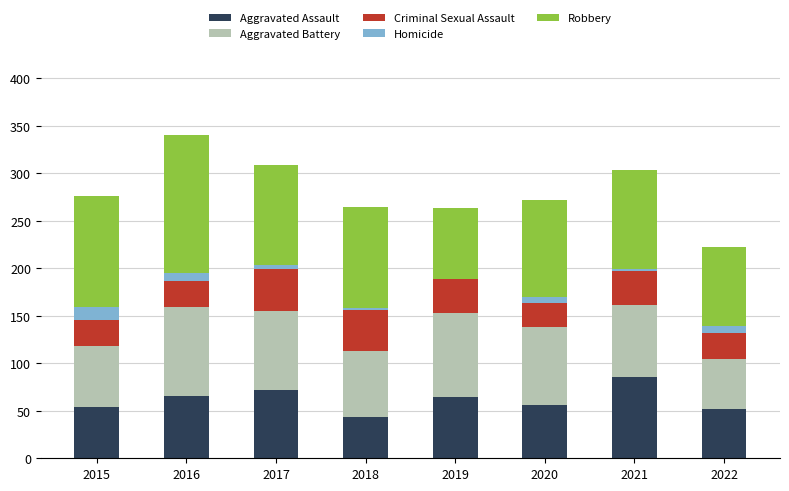

True or false: Aggravated Assault has a value of 99 at 2017.

False